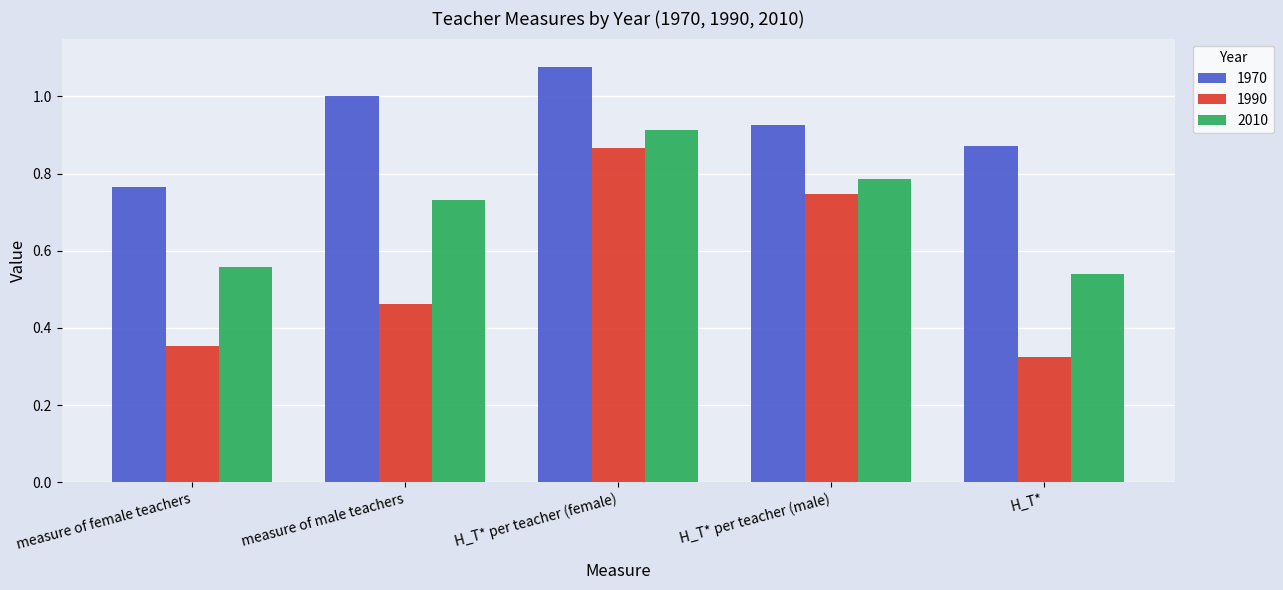

The value of 1990 at H_T* per teacher (female) is 1.5. True or false?

False